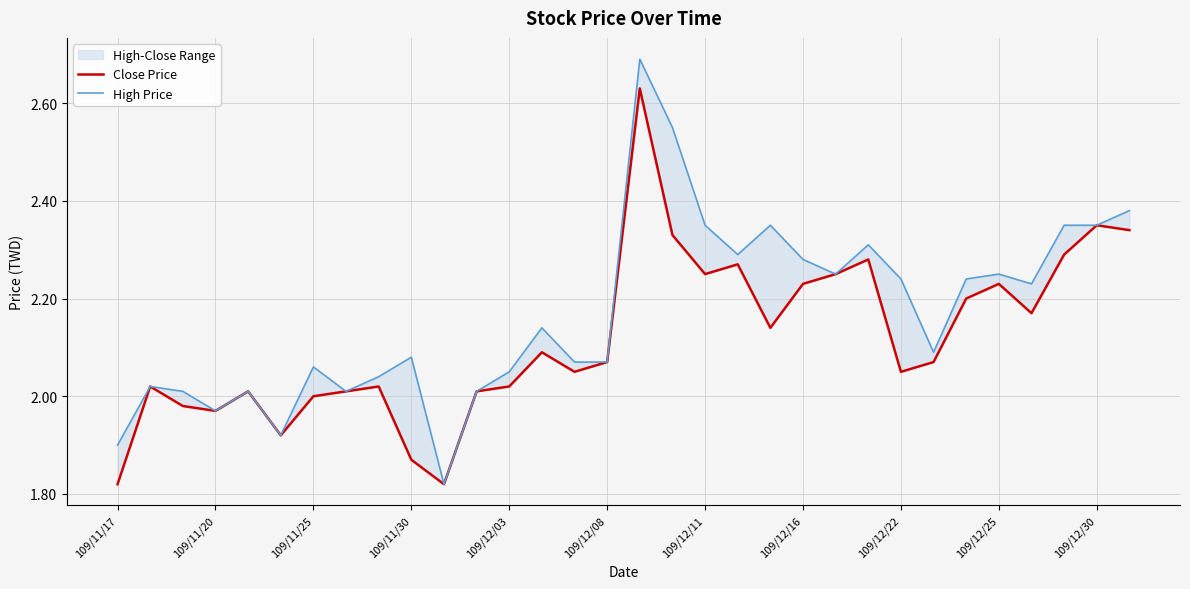

At how many categories does at least one series exceed 1?

32